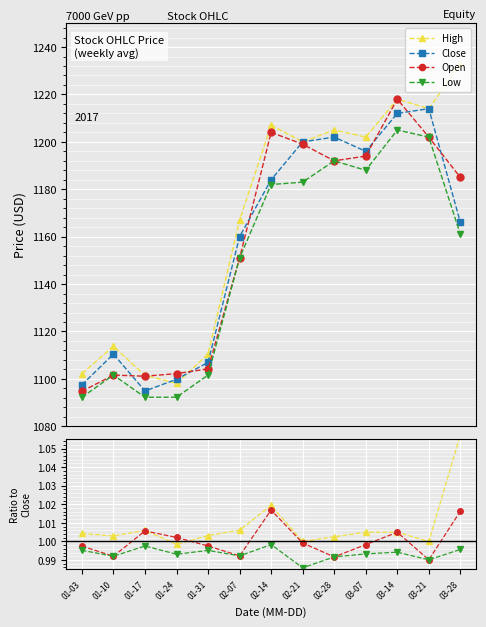

True or false: Open and Low cross at least once.

False